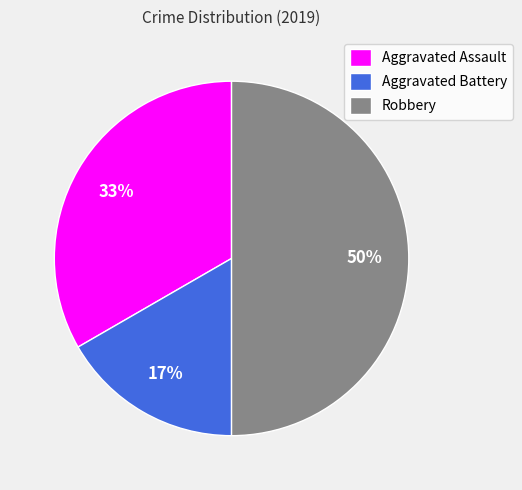

Rank the categories by value from highest to lowest.

Robbery, Aggravated Assault, Aggravated Battery